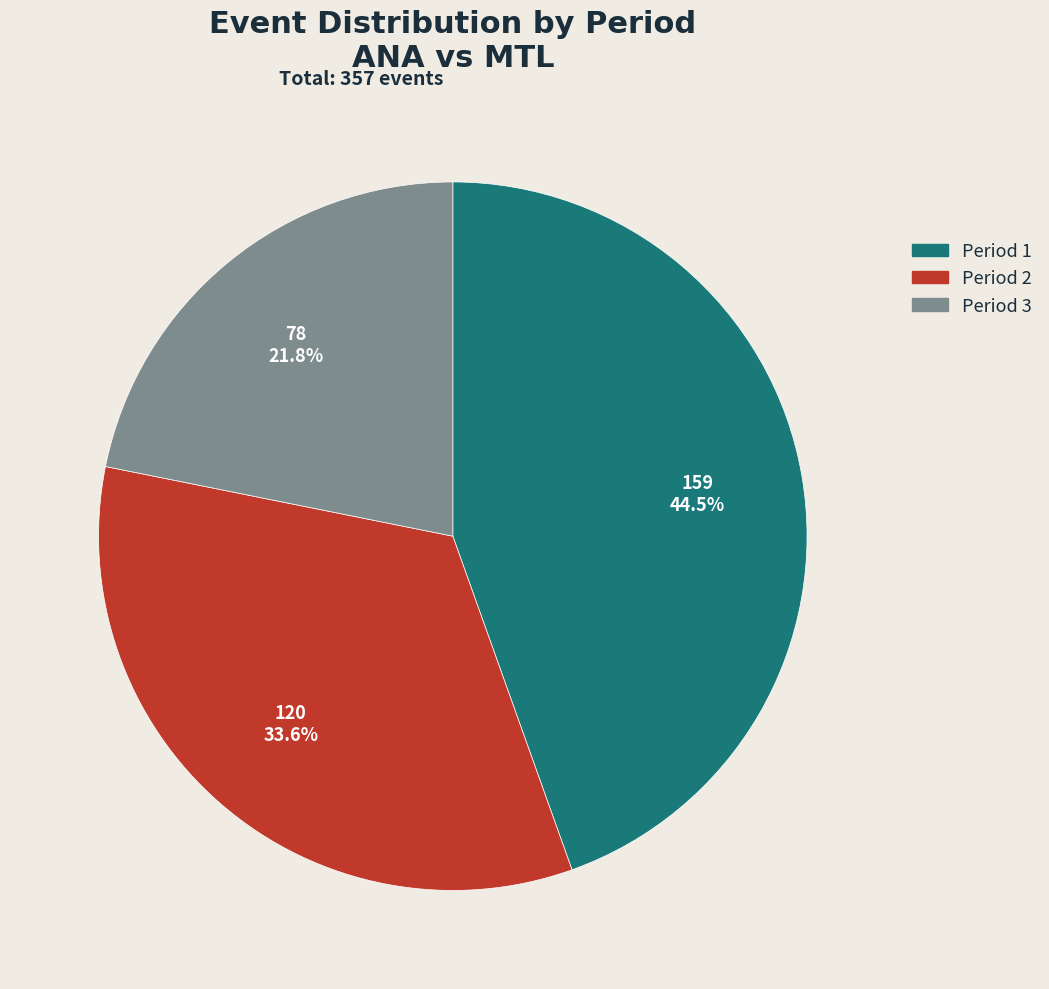

Does Period 2 represent more than half of the total?

No